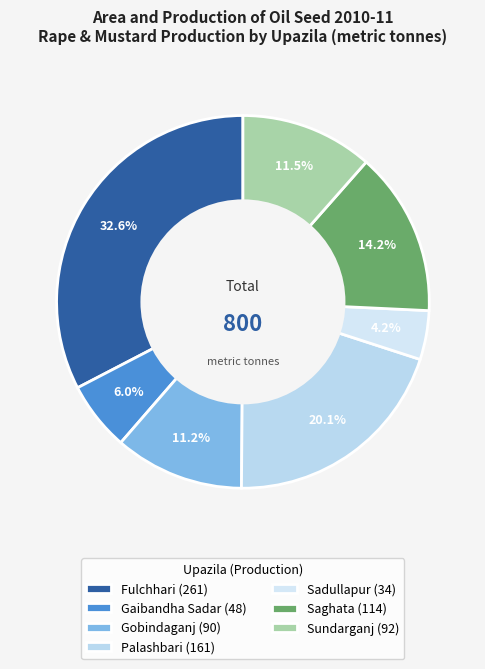

To the nearest percent, what percentage of the pie is Sadullapur?

4%